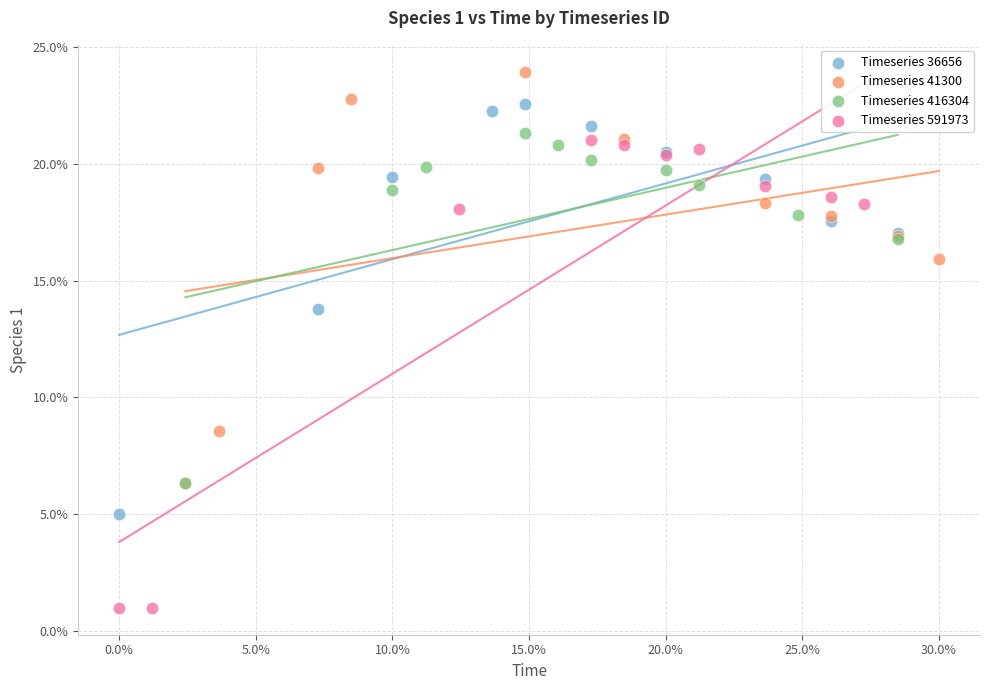

Which series contains the lowest Y value?

Timeseries 591973